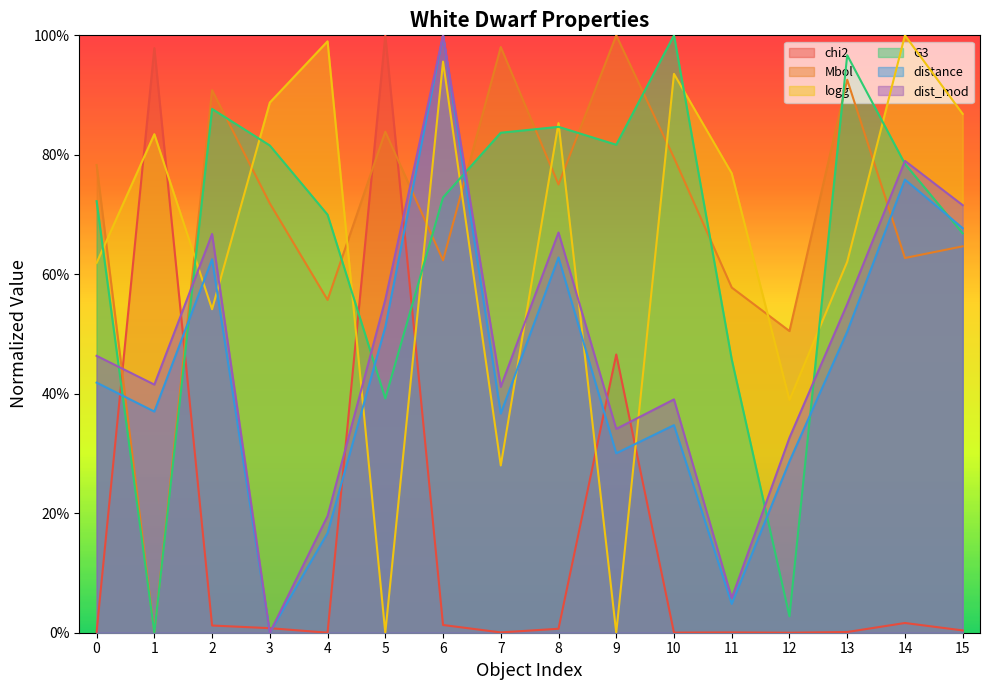

Which series has the largest total across all categories?

Mbol